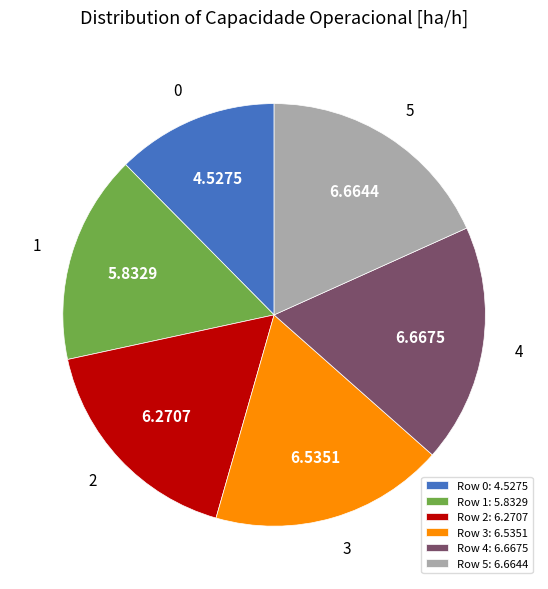

Does Row 2: 6.2707 represent more than half of the total?

No